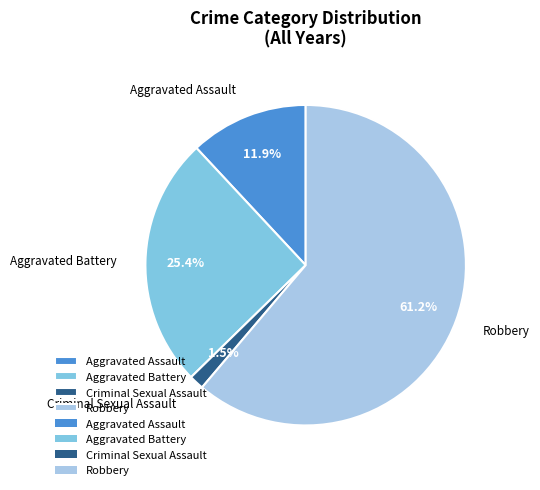

What portion of the pie excludes Aggravated Battery?

74.6%